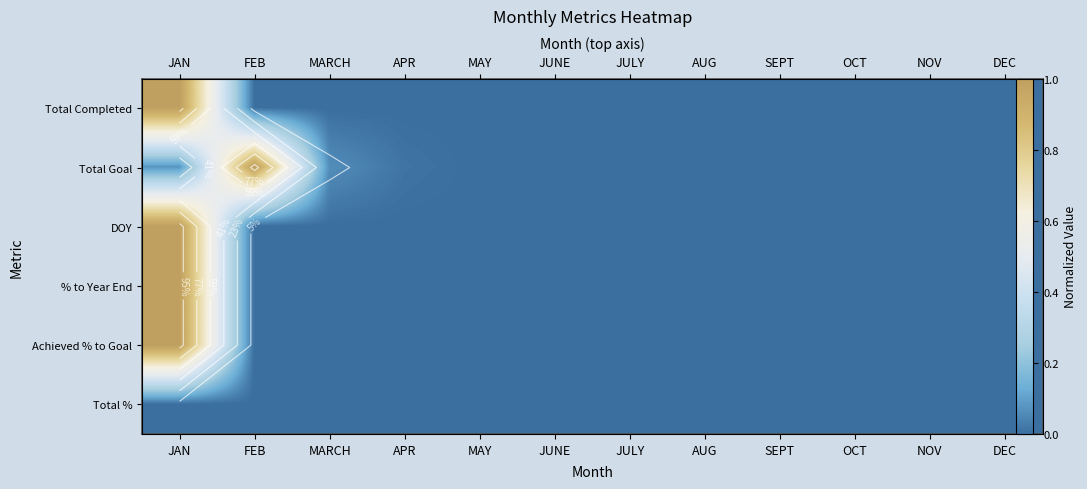

List the series in order of their peak value, lowest first.

Total %, Total Completed, Total Goal, DOY, % to Year End, Achieved % to Goal